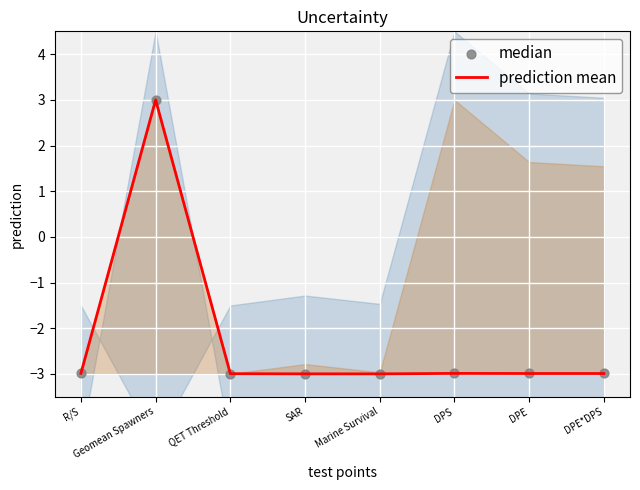

At which category is the sum across all series the highest?

Geomean Spawners